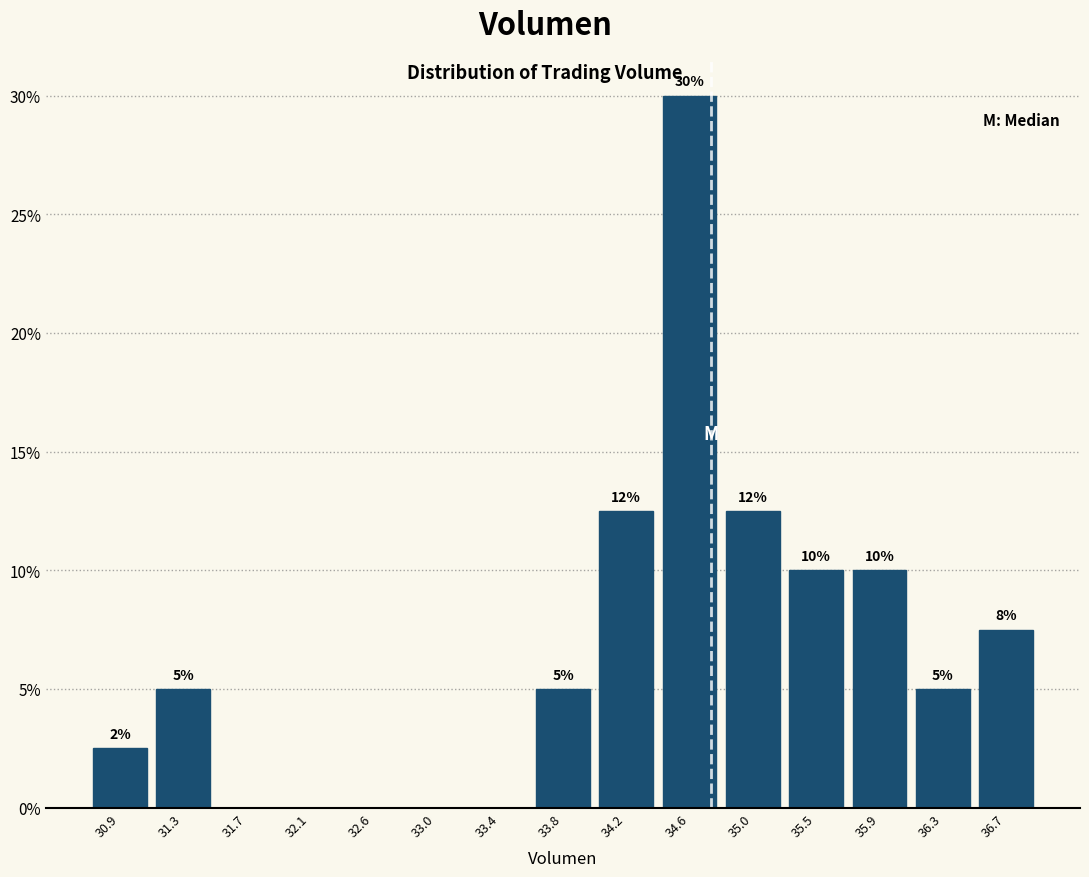

Which range on the x-axis has the tallest bar?

34.40 to 34.85